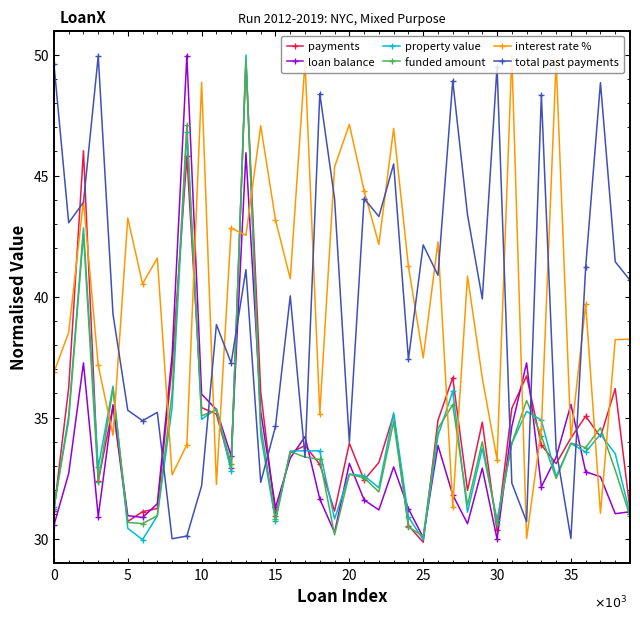

What is the difference between the second highest and second lowest values in the total past payments series?

19.6